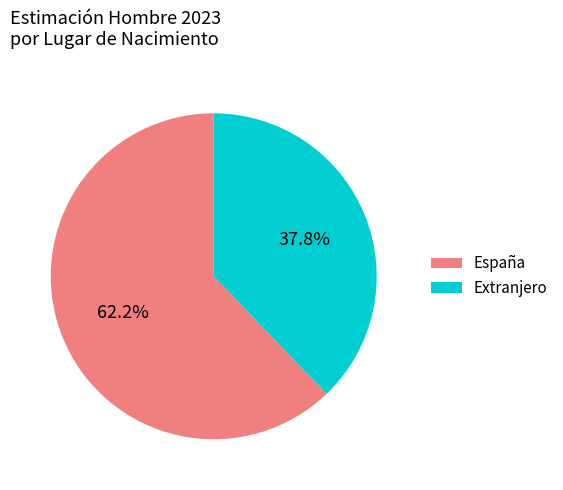

To the nearest percent, what is the difference between the España and Extranjero slice percentages?

24%